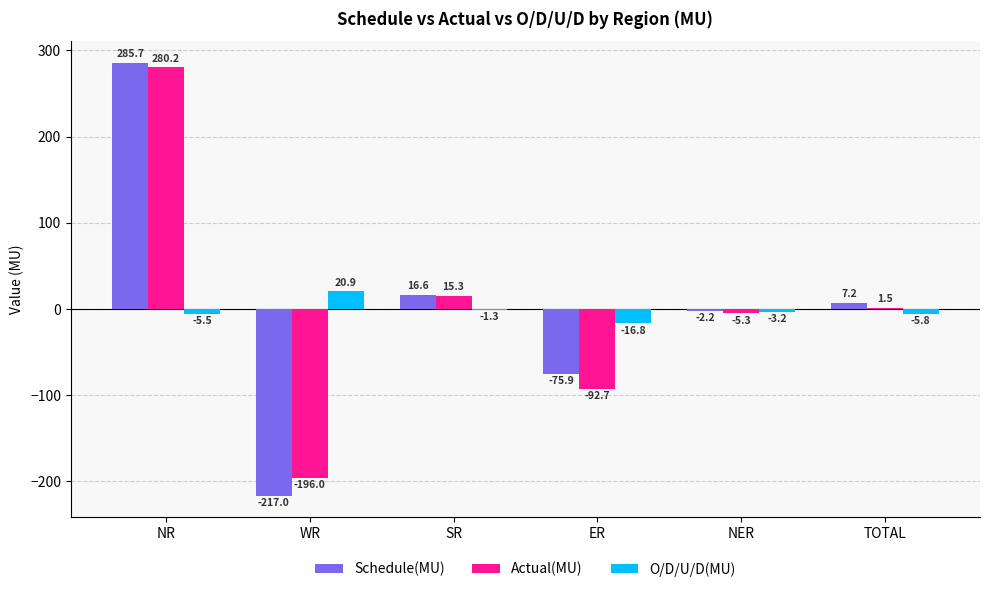

Which series has the largest total across all categories?

Schedule(MU)